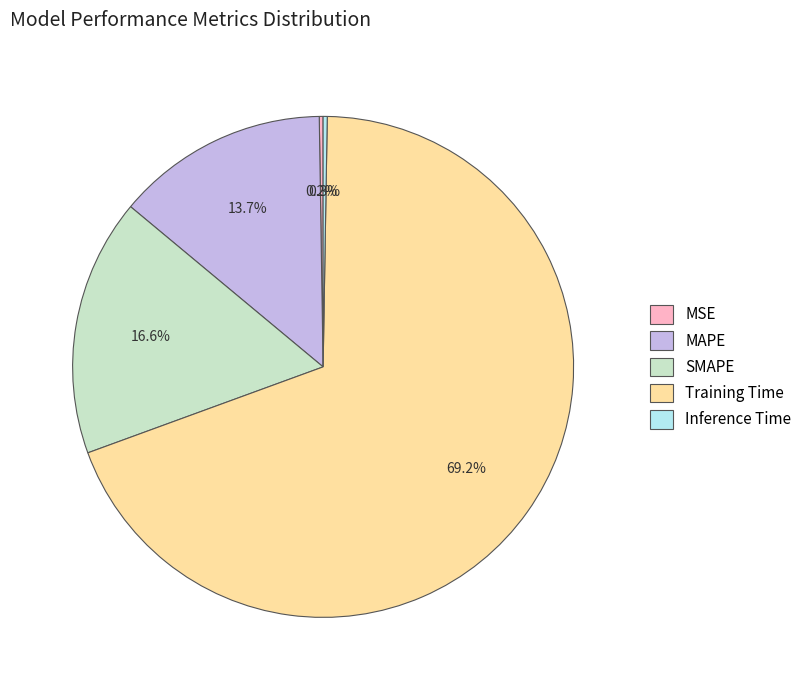

Is it true that Training Time is 80% of the pie?

False